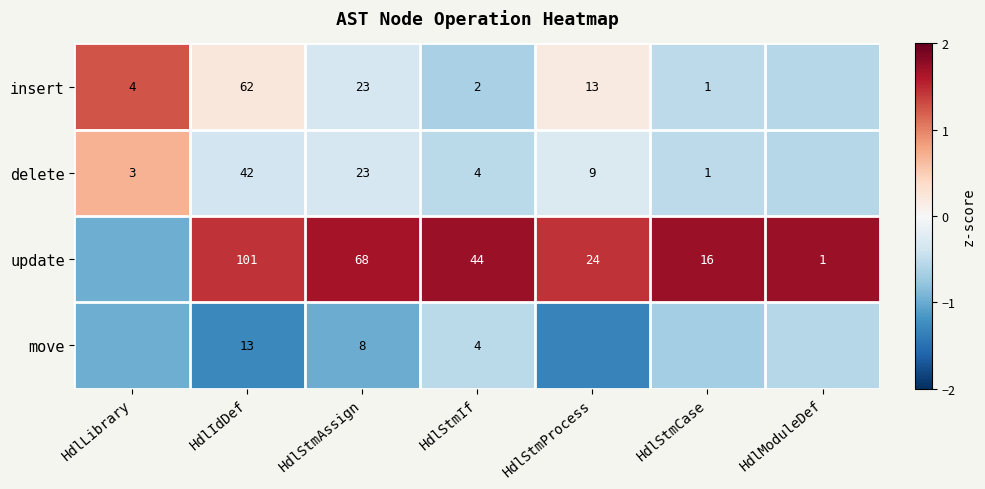

At how many categories does at least one series exceed 1?

7